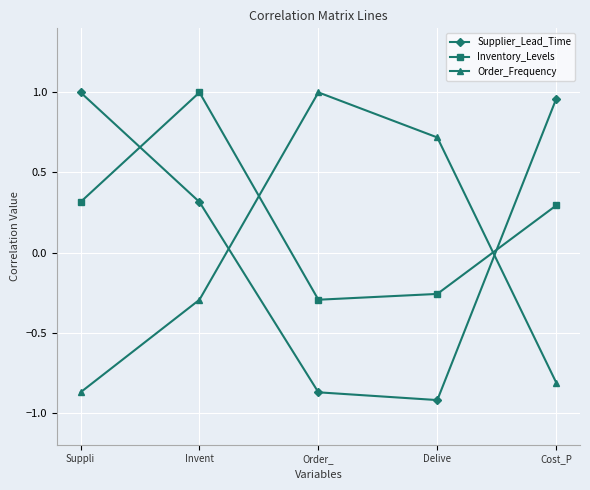

What is the approximate value of Order_Frequency at Cost_P?

-0.8